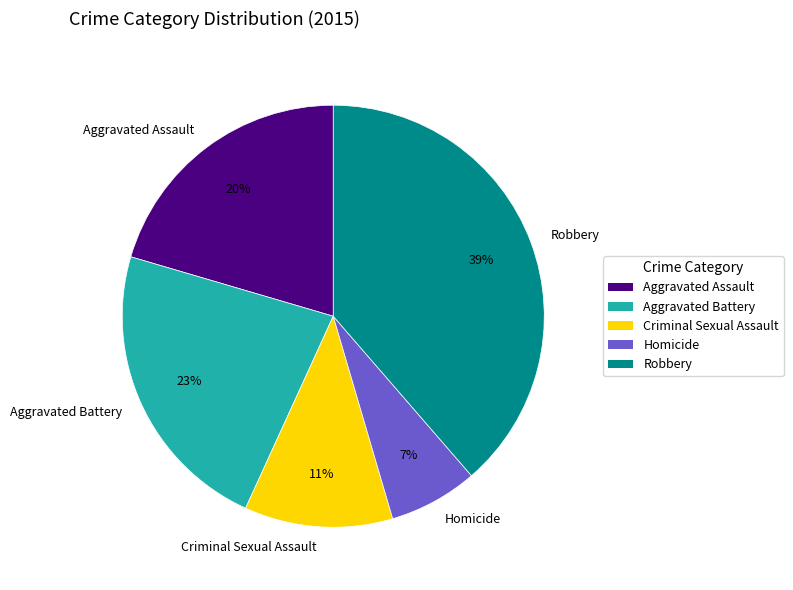

True or false: Aggravated Battery accounts for 29% of the total.

False